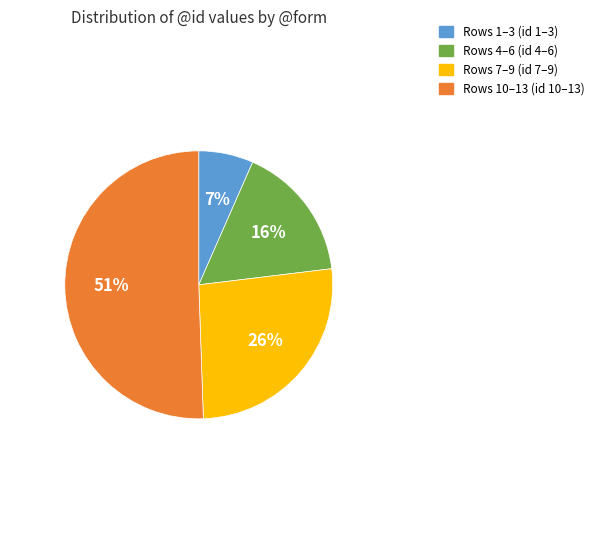

To the nearest percent, what is the average slice percentage?

25%